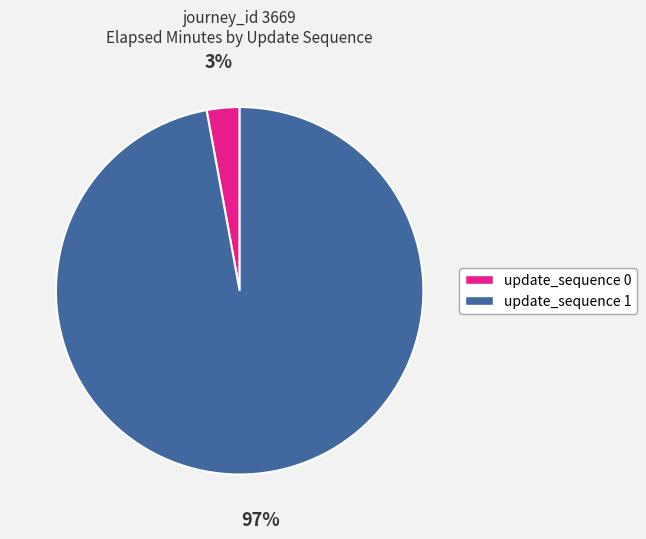

Count the number of slices in the pie.

2